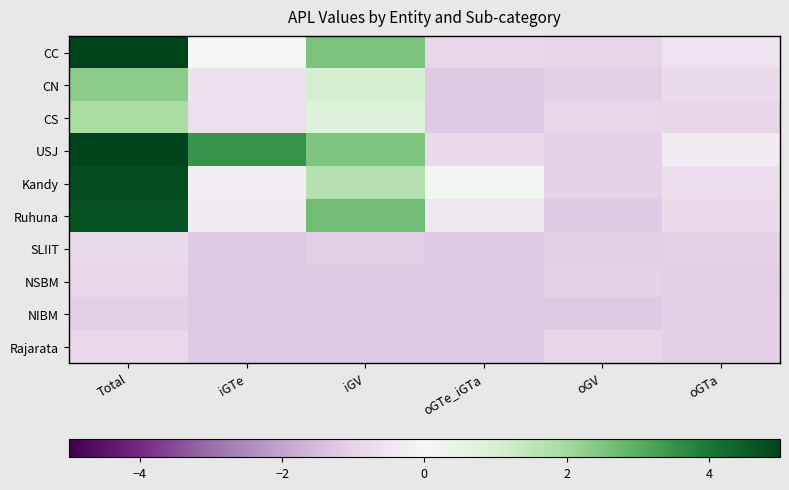

Which series has the largest total across all categories?

USJ